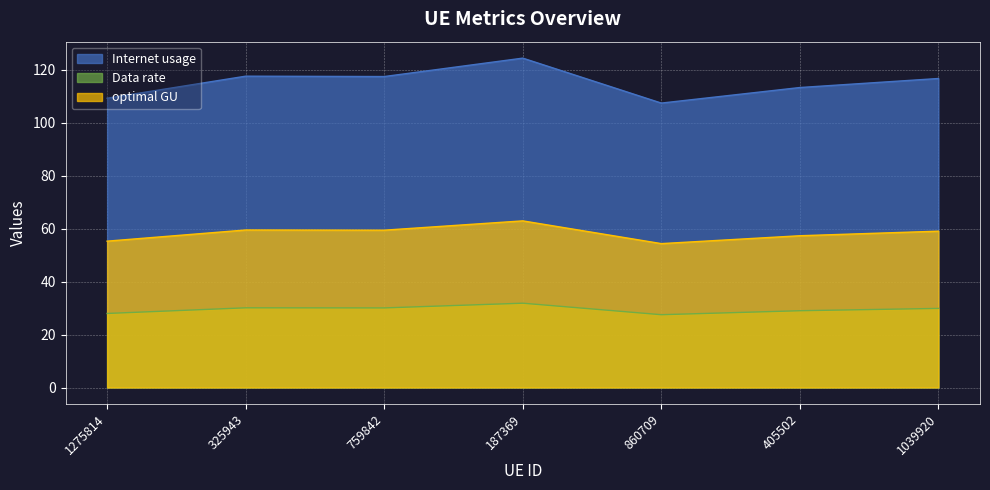

Where is the first local minimum for Internet usage?

759842